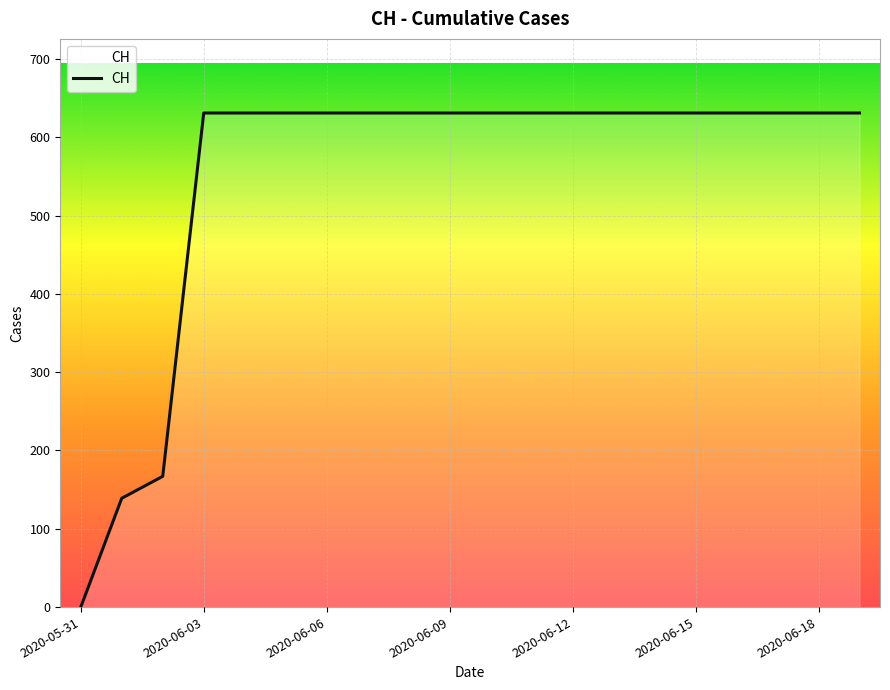

What is the maximum value shown in the chart?

631